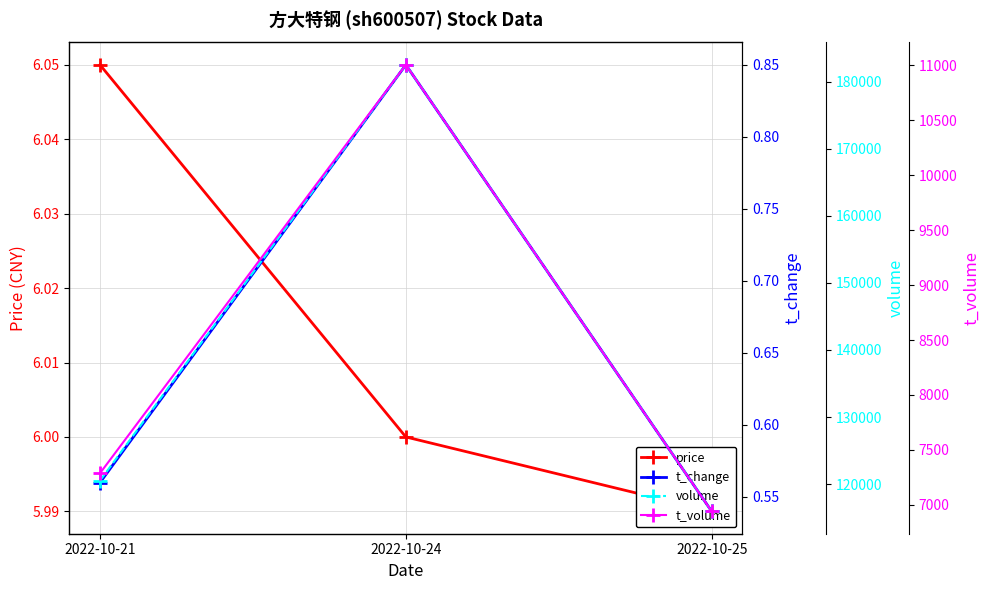

Rank the series by their maximum value, from lowest to highest.

t_change, price, t_volume, volume